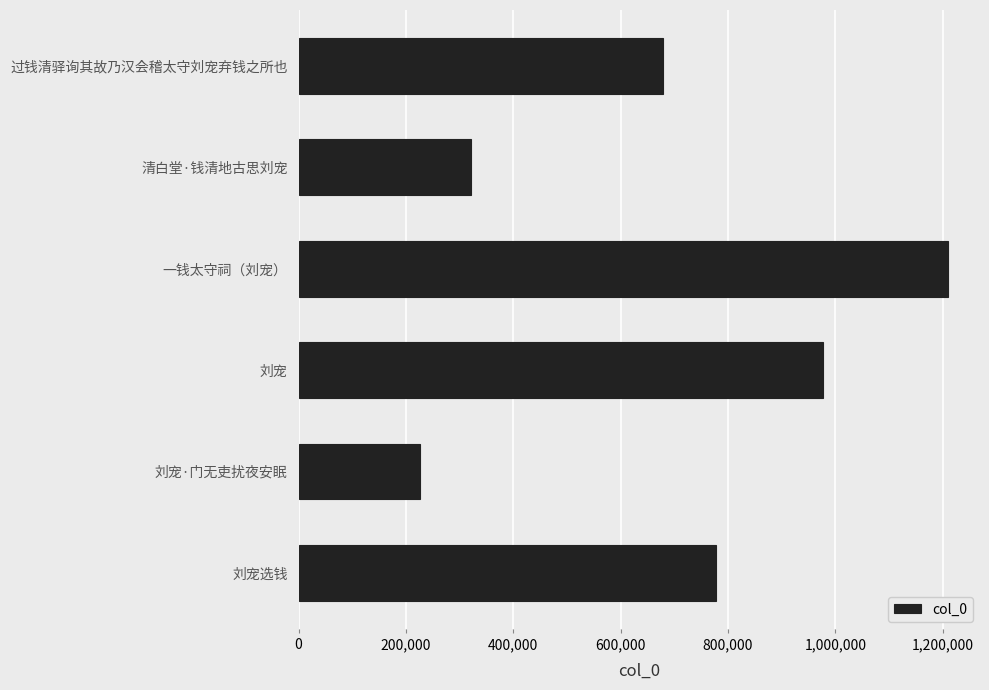

Reading top to bottom, what are all the values shown in this chart?

677982	321589	1208896	977502	225315	777576